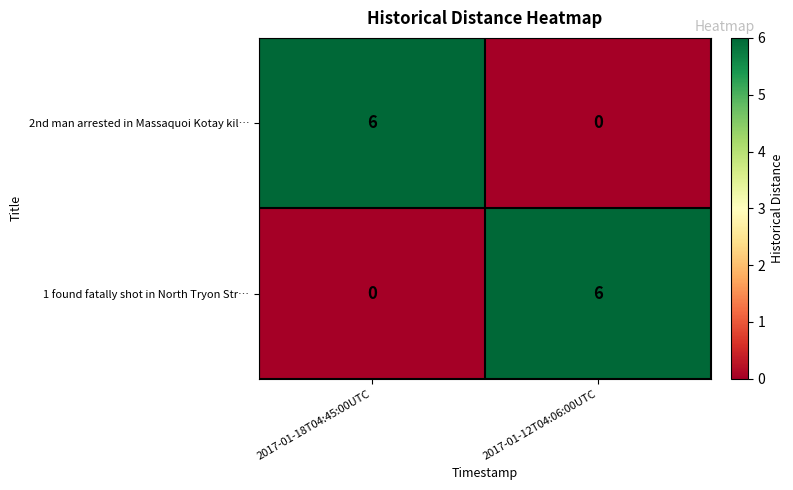

Reading left to right, transcribe all the data shown in this chart.

2nd man arrested in Massaquoi Kotay kil…: 2017-01-18T04:45:00UTC=6	2017-01-12T04:06:00UTC=0
1 found fatally shot in North Tryon Str…: 2017-01-18T04:45:00UTC=0	2017-01-12T04:06:00UTC=6